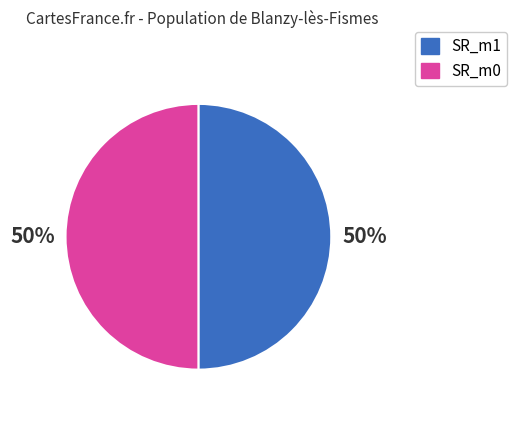

To the nearest percent, what is the average slice percentage?

50%